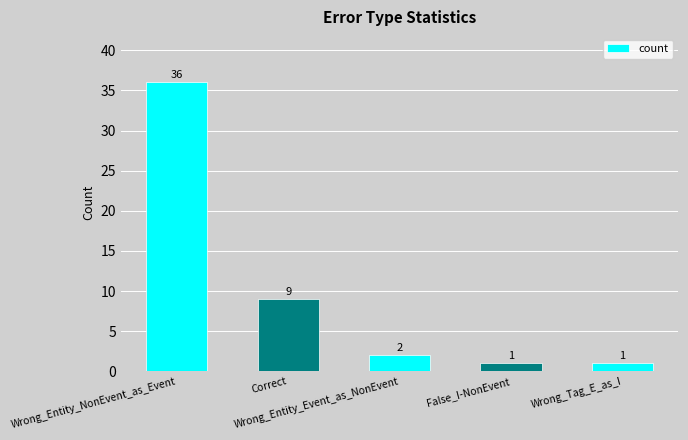

Which has a higher value, Wrong_Entity_Event_as_NonEvent or Wrong_Entity_NonEvent_as_Event?

Wrong_Entity_NonEvent_as_Event